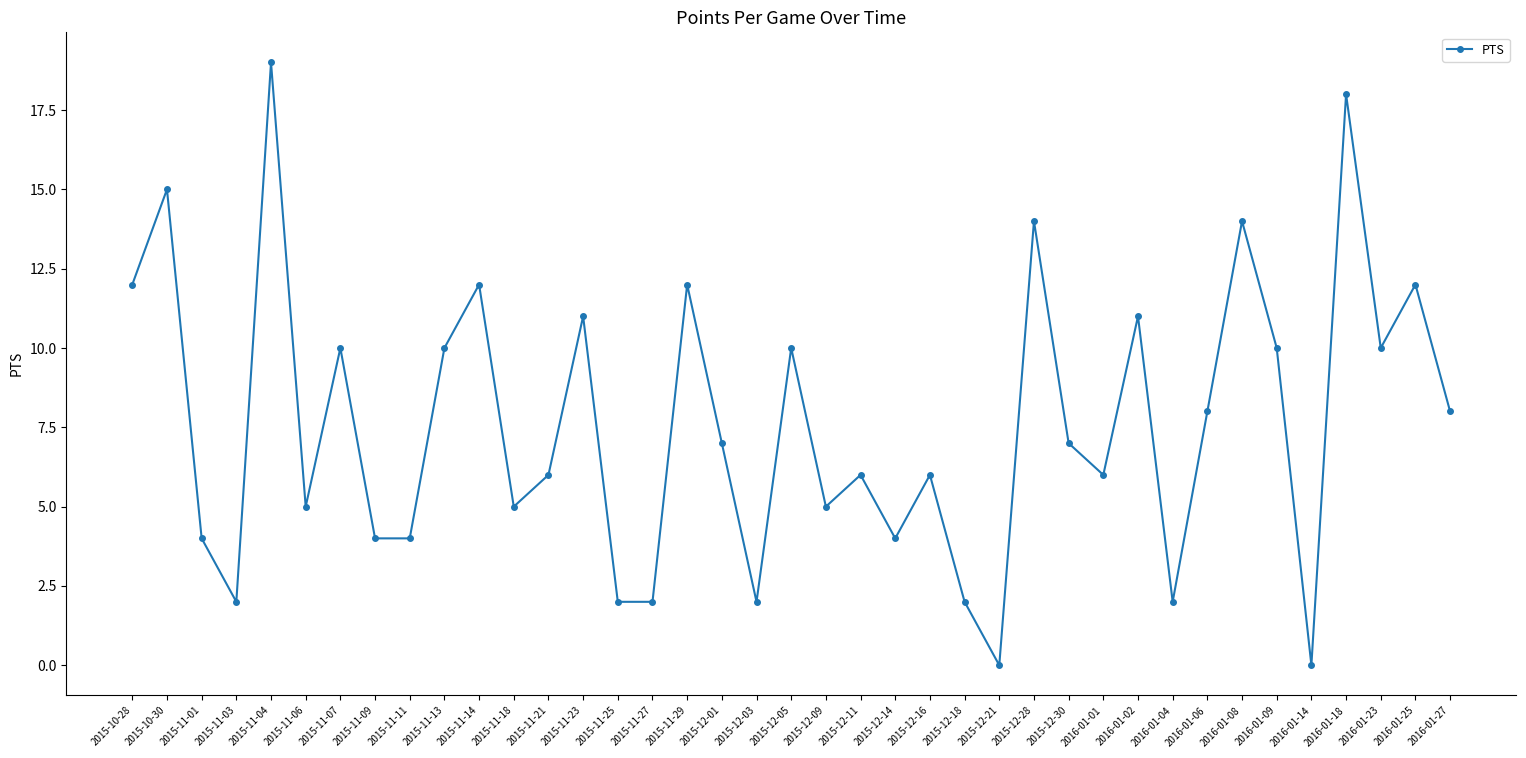

Does the chart have visible grid lines?

No